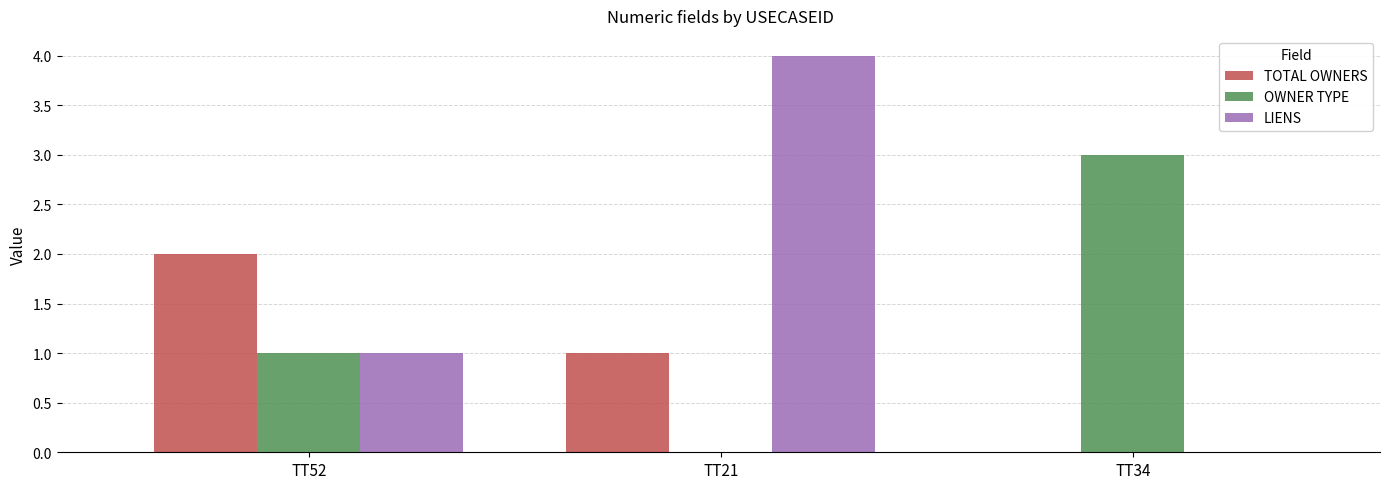

What is the sum of the OWNER TYPE values at TT34 and TT21?

3